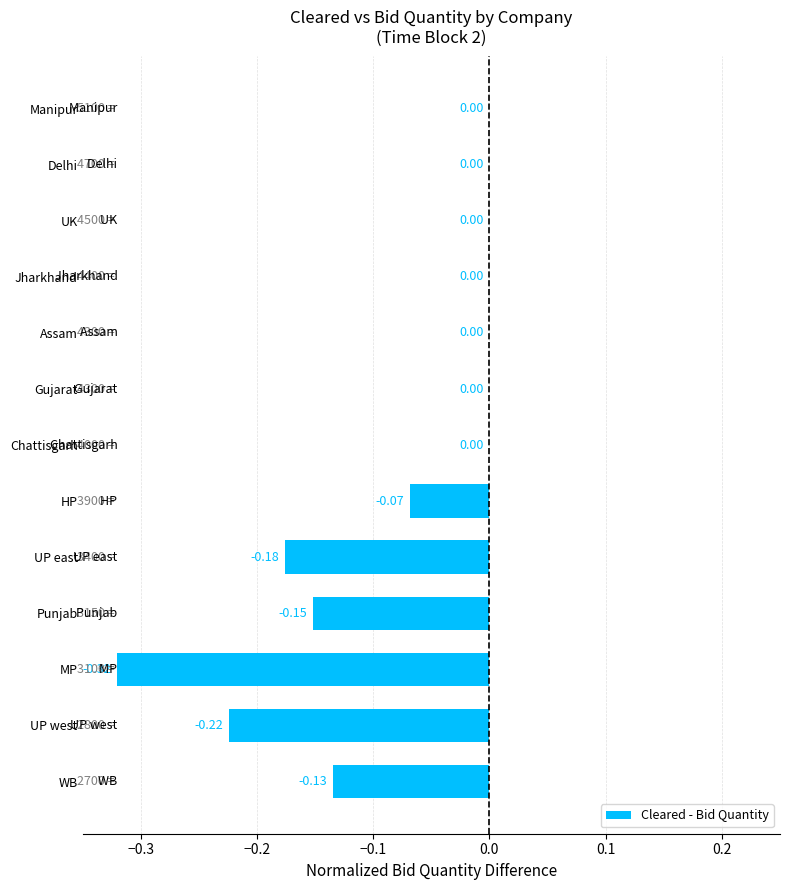

Between Delhi and MP, which is larger?

Delhi